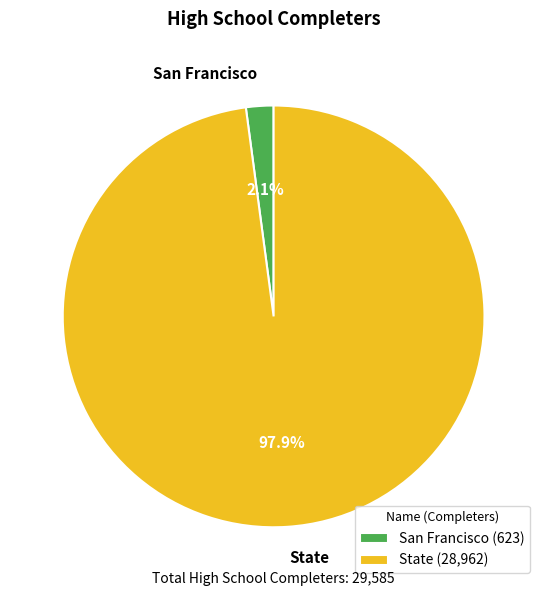

To the nearest percent, what is the difference between the largest and smallest slice percentages?

96%